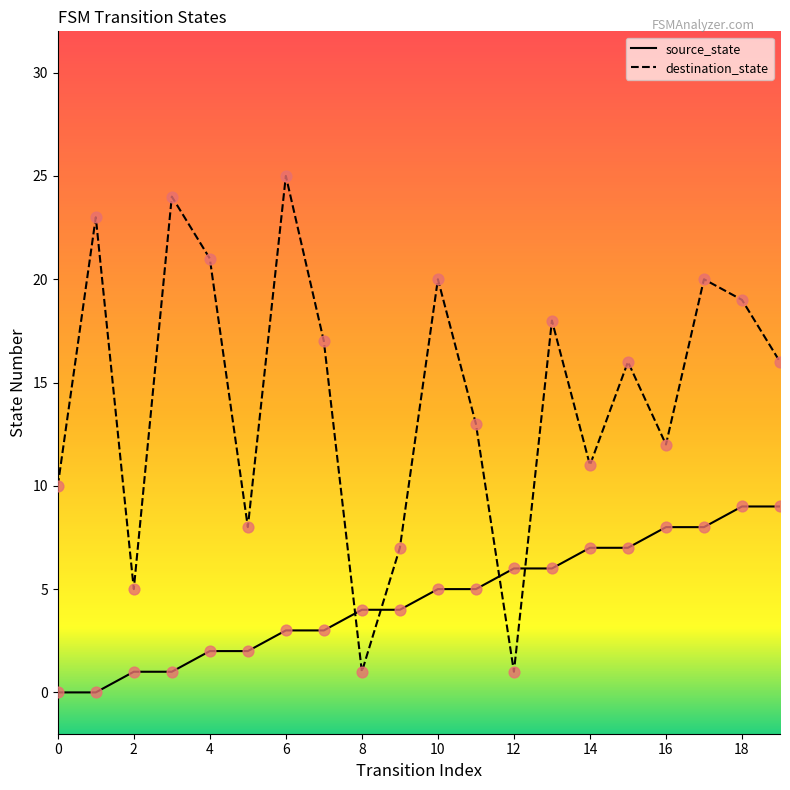

Which series has the largest total across all categories?

destination_state